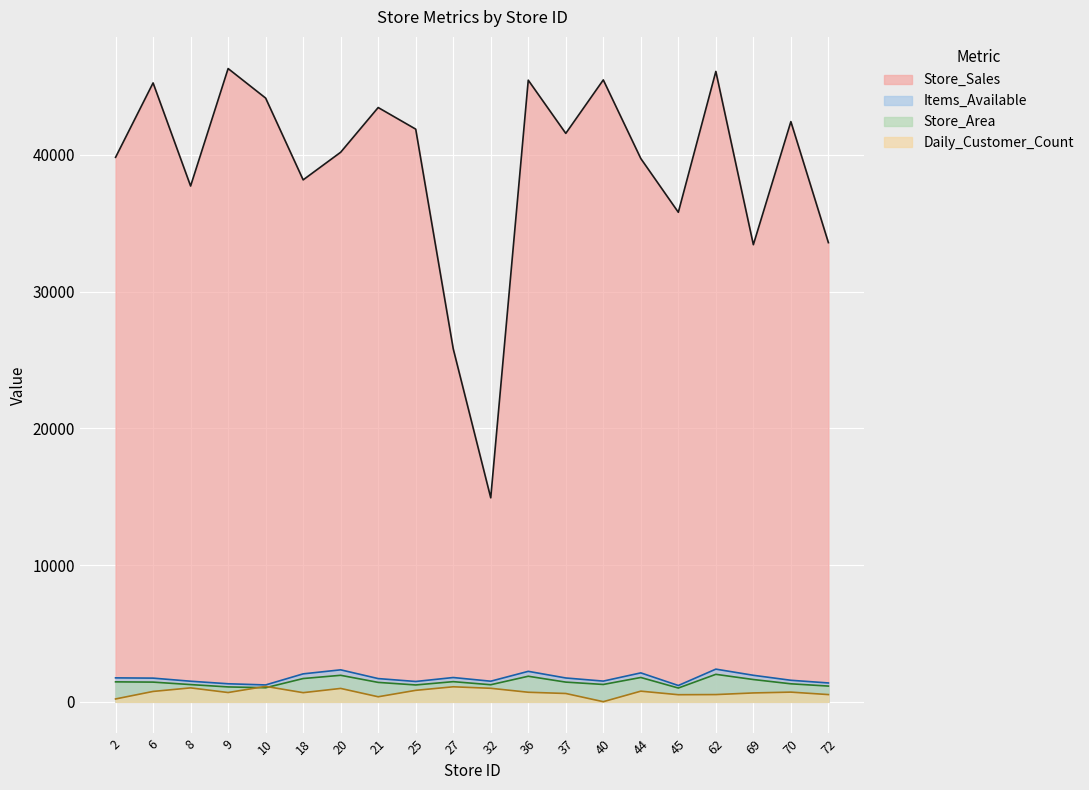

List the labels in order of Store_Area value, largest first.

62, 20, 36, 44, 18, 69, 27, 2, 6, 37, 21, 70, 40, 8, 32, 25, 72, 9, 10, 45